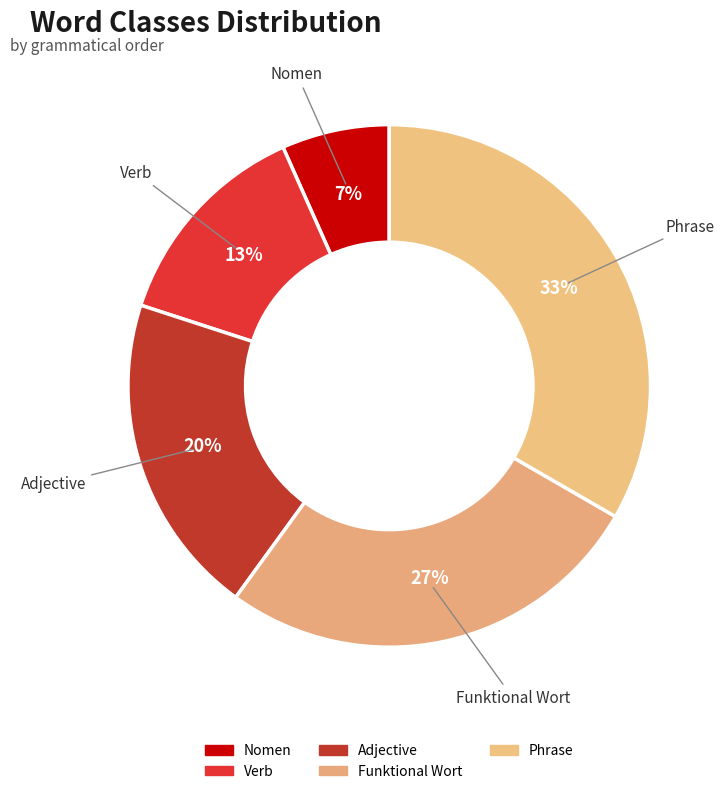

The Nomen slice represents 7% of the pie. True or false?

True